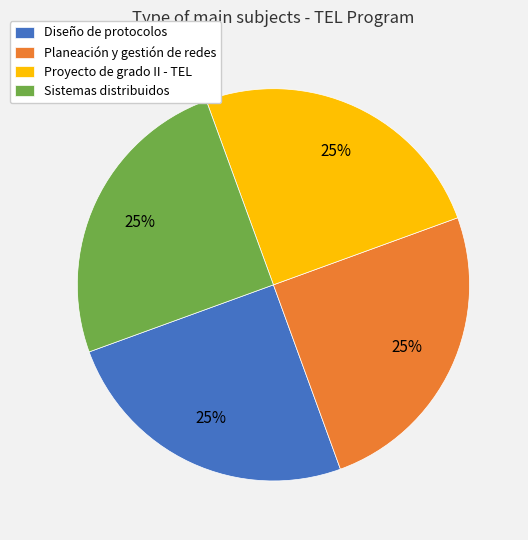

What is the ratio of the value at Diseño de protocolos to the value at Planeación y gestión de redes?

1.0